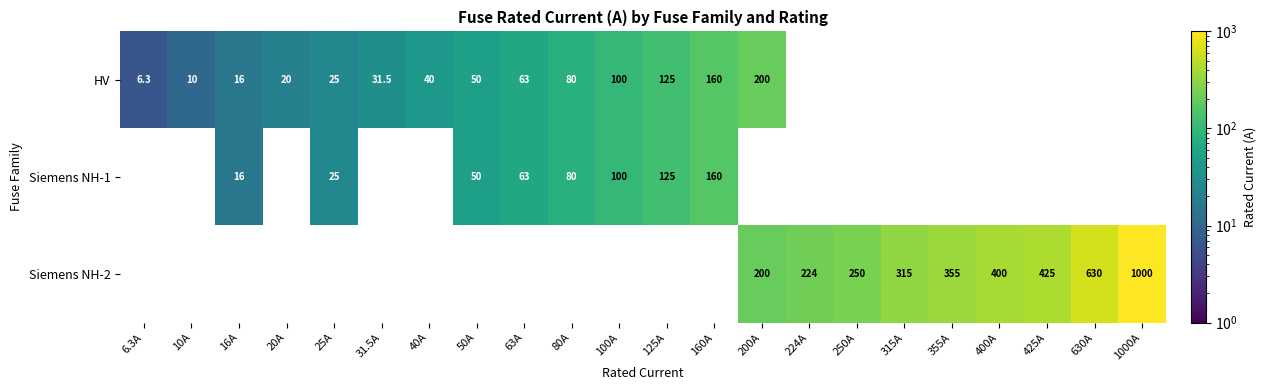

Between 10A and 425A, which is larger?

425A